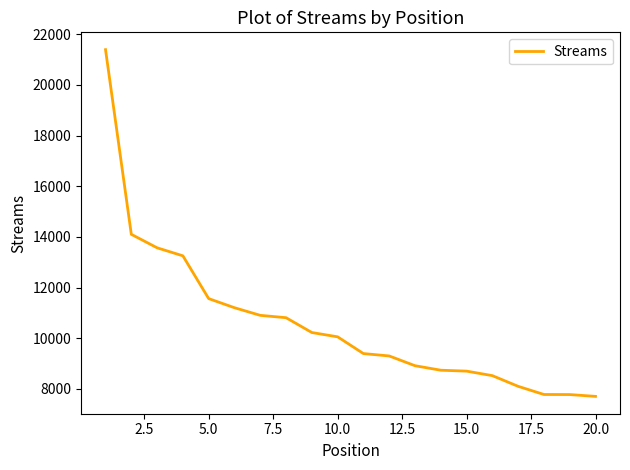

What is the difference between the maximum and minimum values?

13686